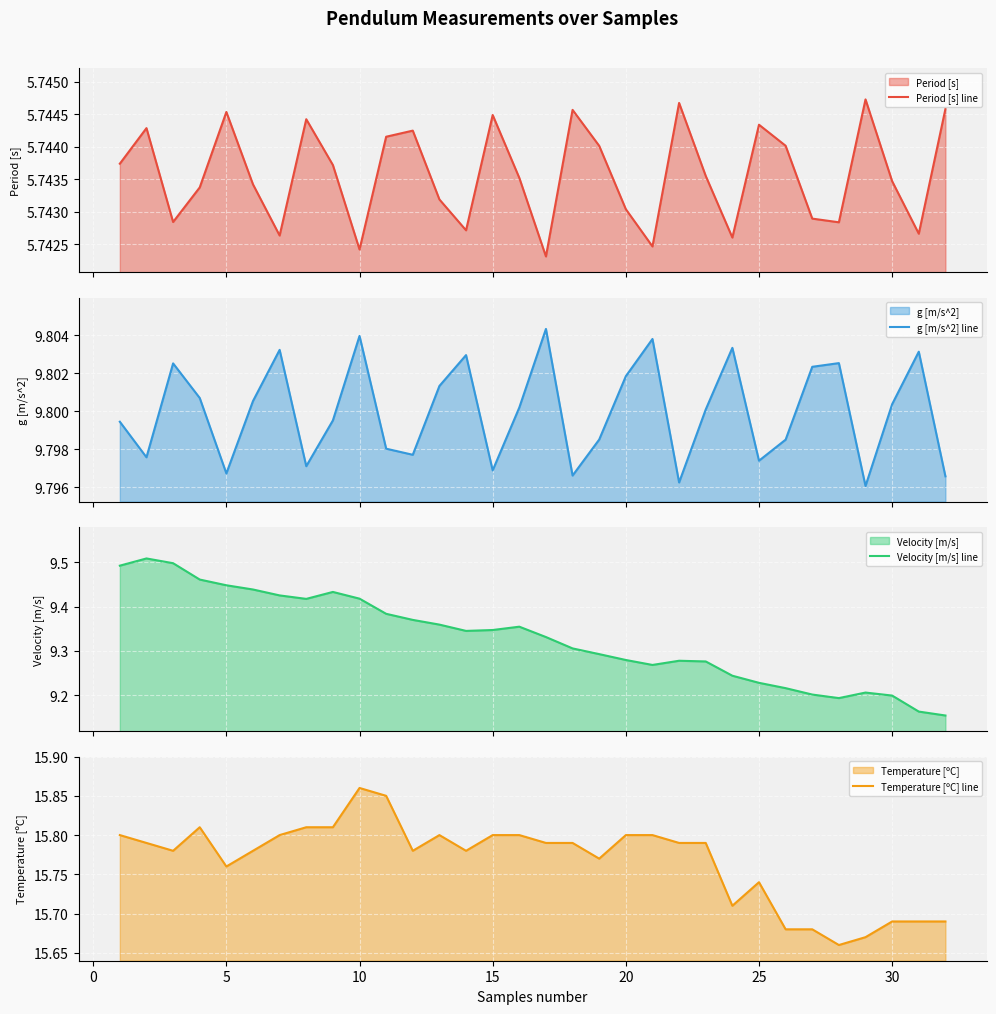

What is the difference between the maximum and second lowest values in the Velocity [m/s] line series?

0.3